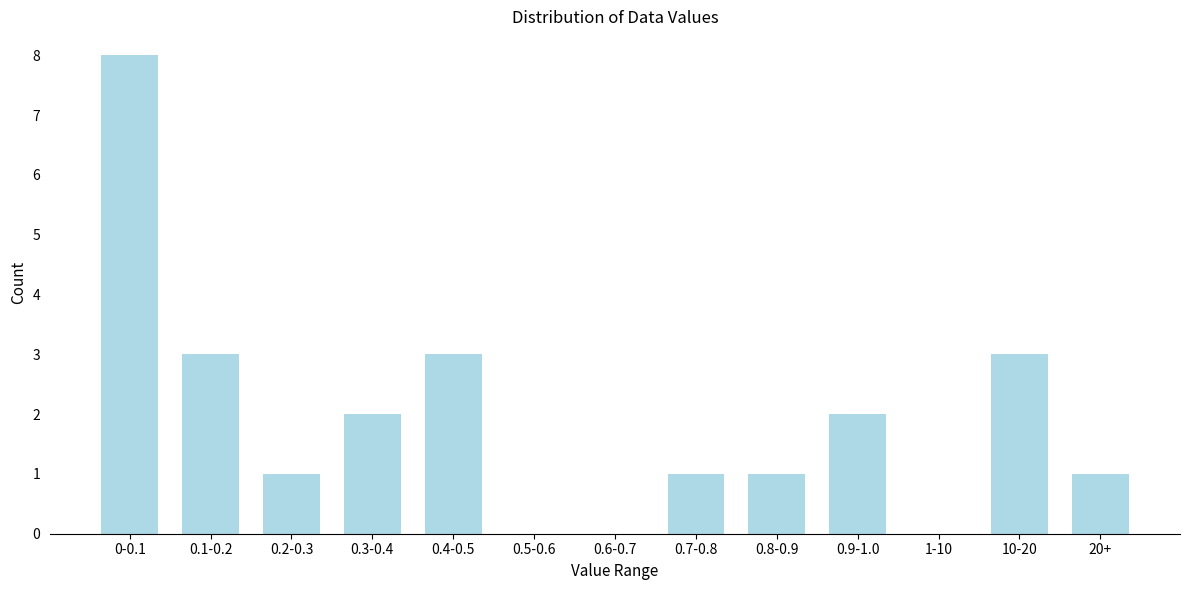

Reading left to right, what are all the values shown in this chart?

0-0.1=8	0.1-0.2=3	0.2-0.3=1	0.3-0.4=2	0.4-0.5=3	0.5-0.6=0	0.6-0.7=0	0.7-0.8=1	0.8-0.9=1	0.9-1.0=2	1-10=0	10-20=3	20+=1